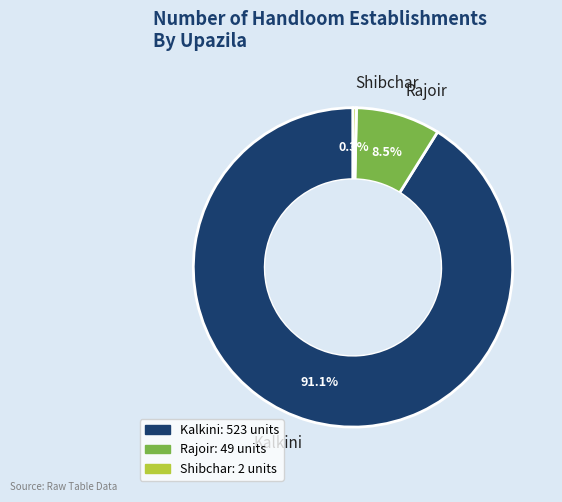

Does any single category account for the majority?

Yes